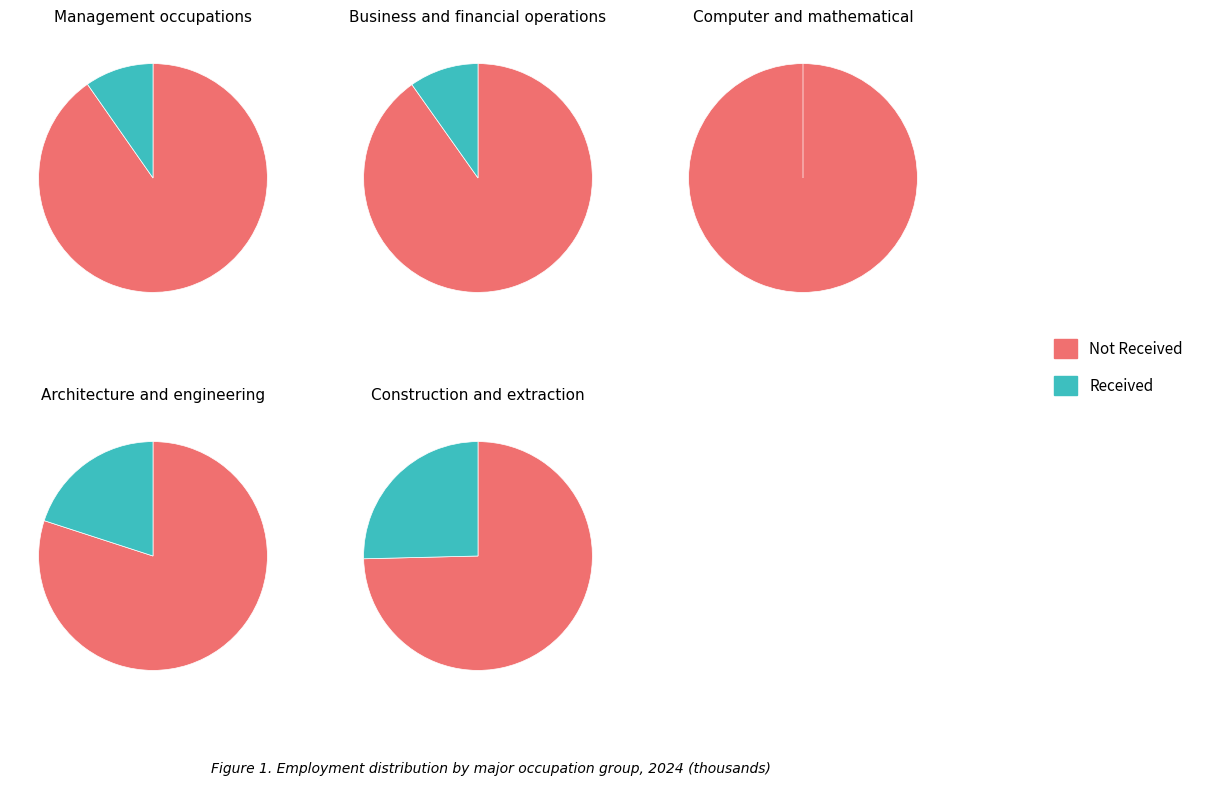

How many segments does this pie chart have?

2